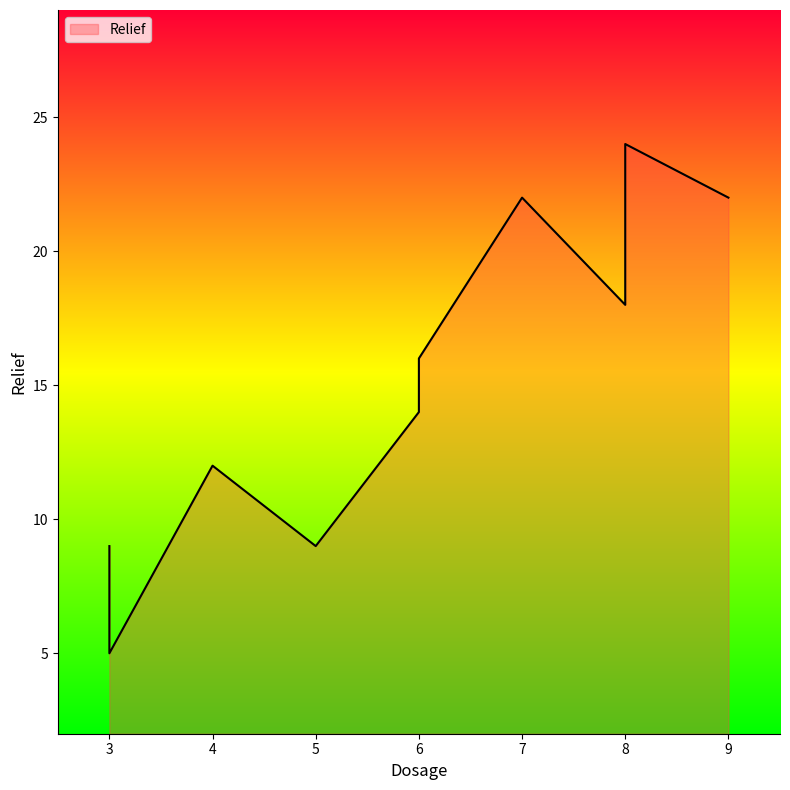

What is the value of the 8th point from the left?

18